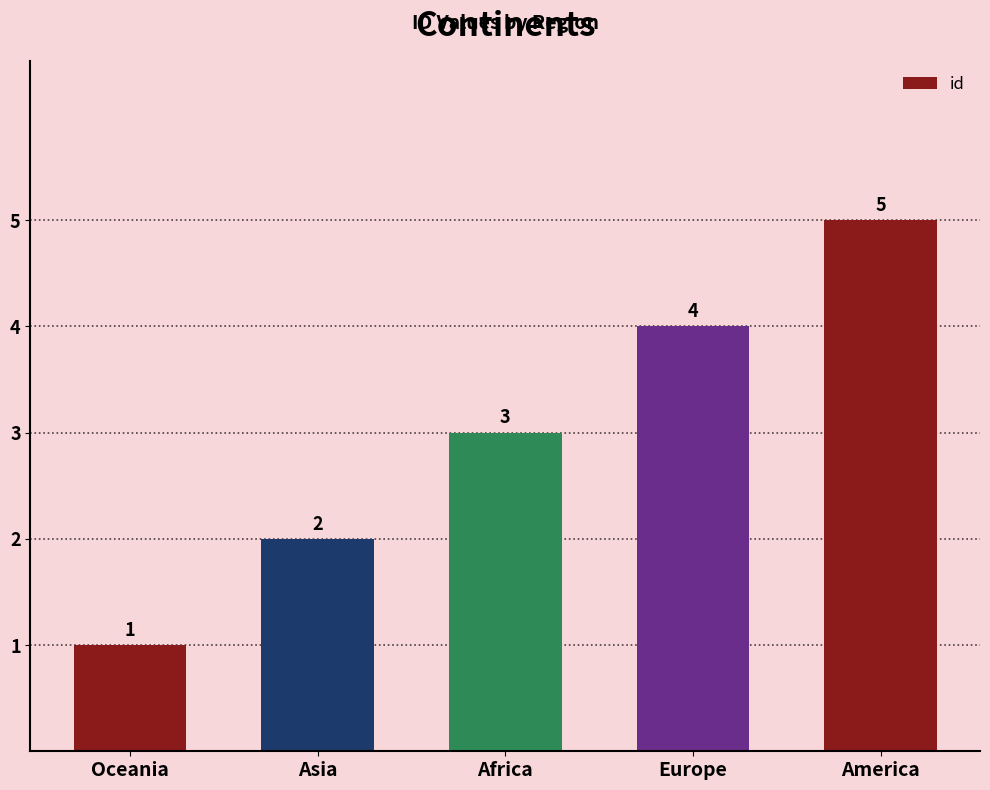

List the labels in order of value, smallest first.

Oceania, Asia, Africa, Europe, America